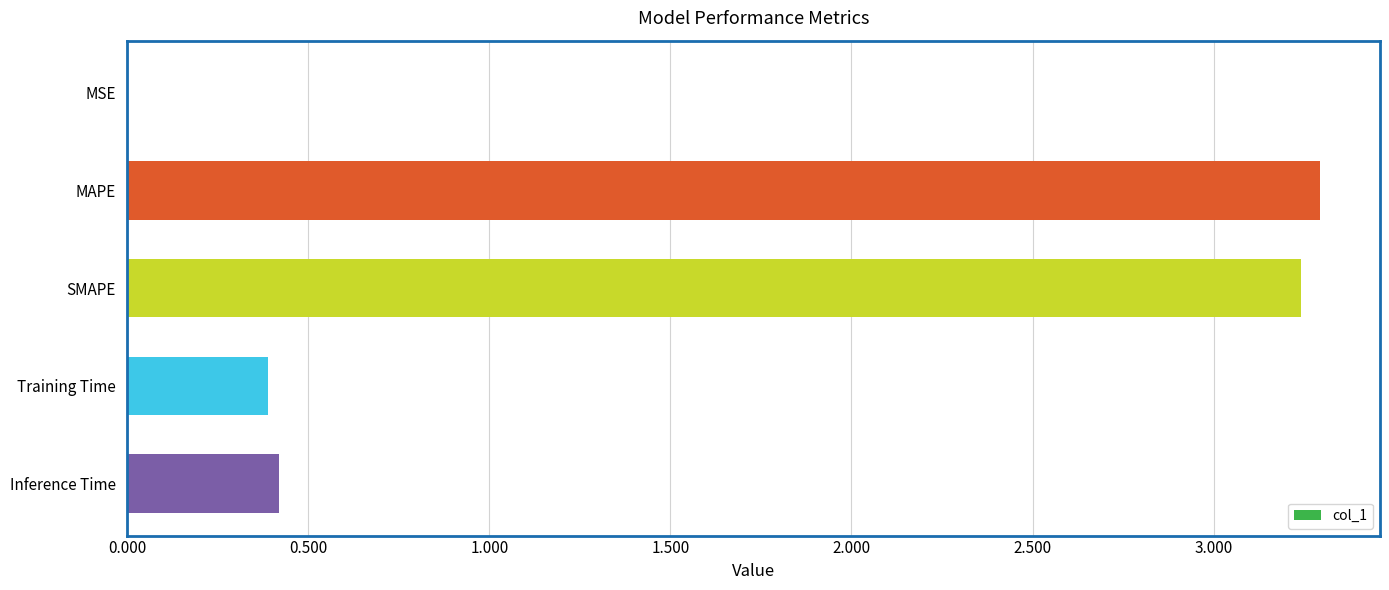

What is the maximum value shown in the chart?

3.3